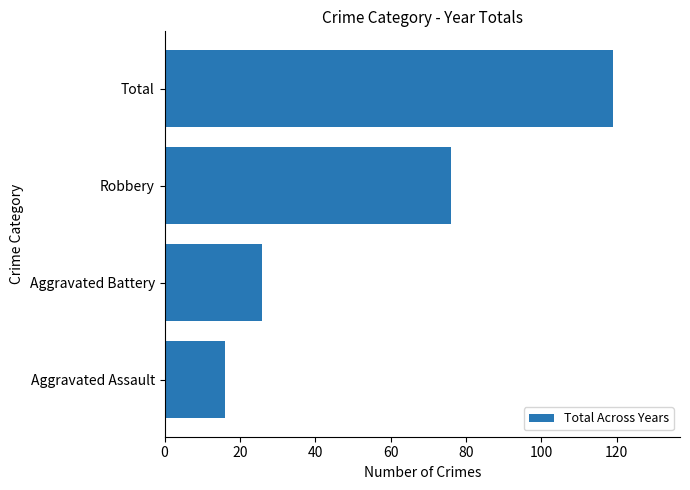

How many data points are less than 76?

2